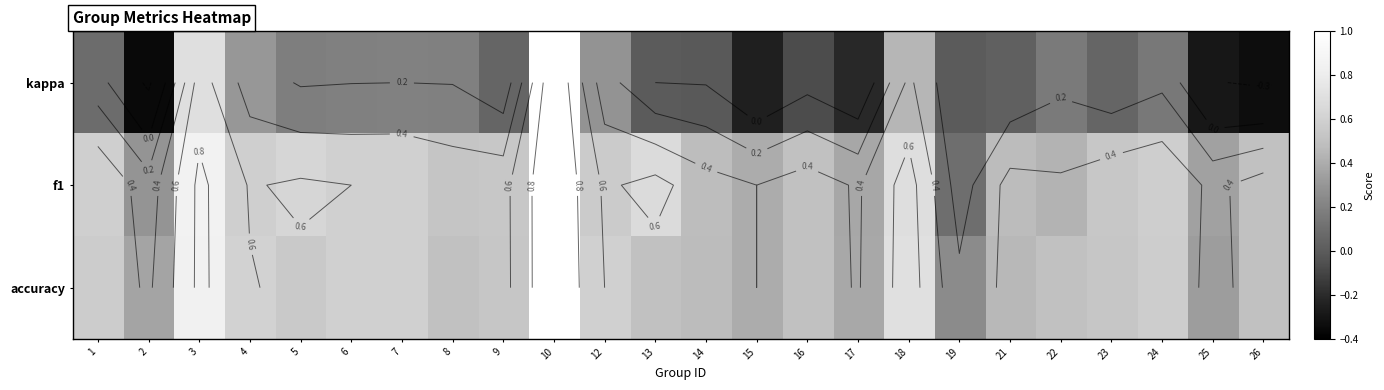

True or false: f1 has a value of 0.3 at 2.

True